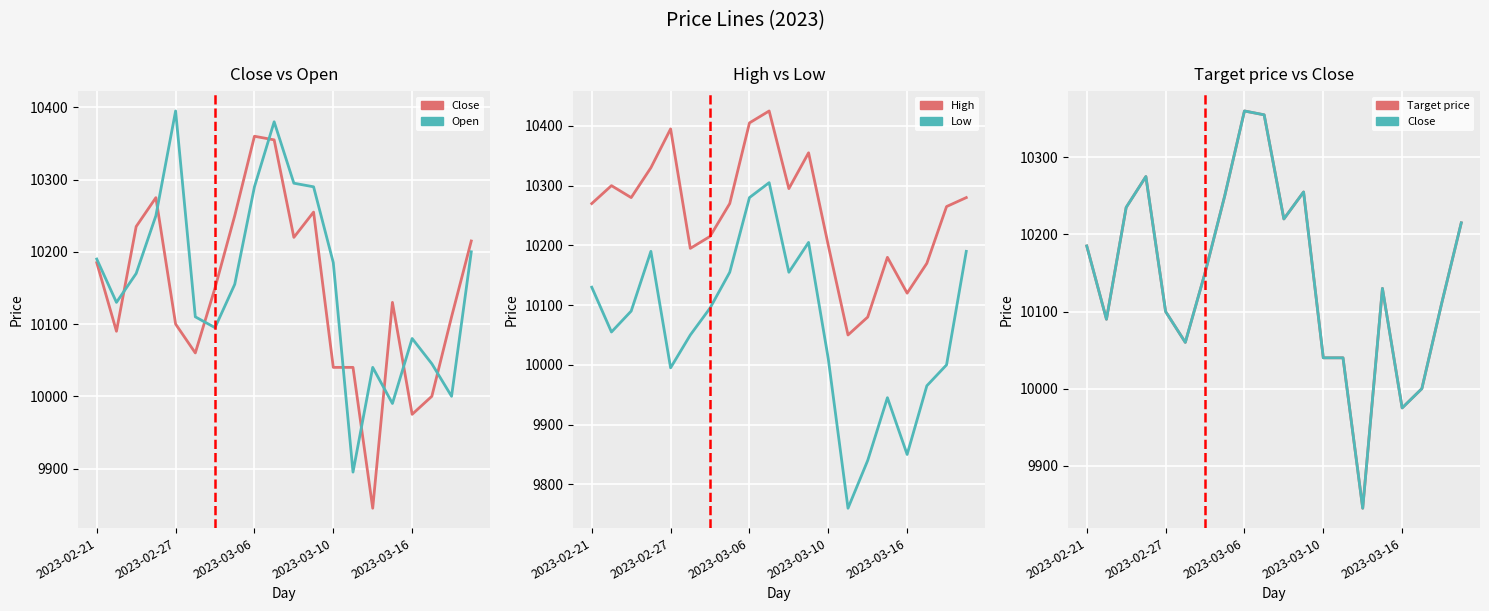

How many interior local peaks does the High series have?

5